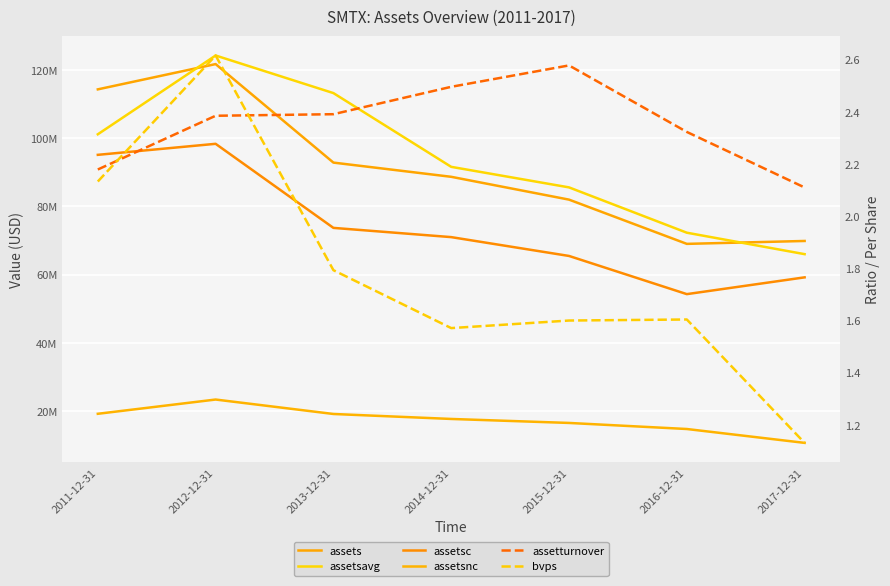

What is the difference between the highest and lowest values at 2013-12-31?

113201748.2